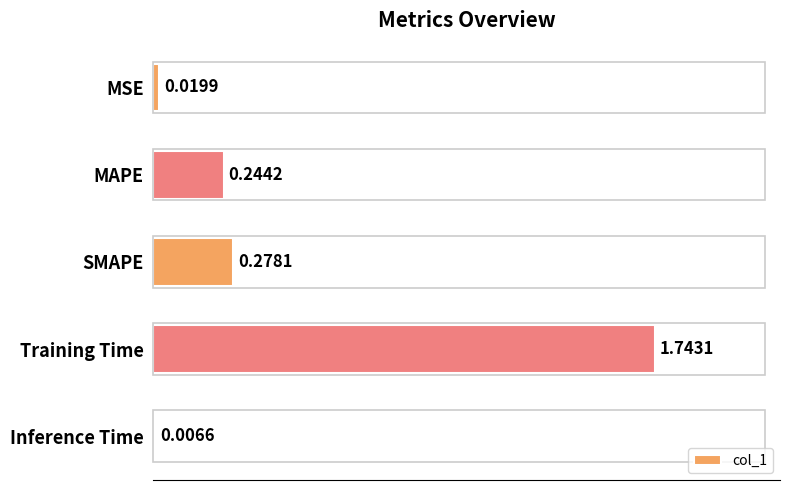

What is the label of the 5th bar from the top?

Inference Time